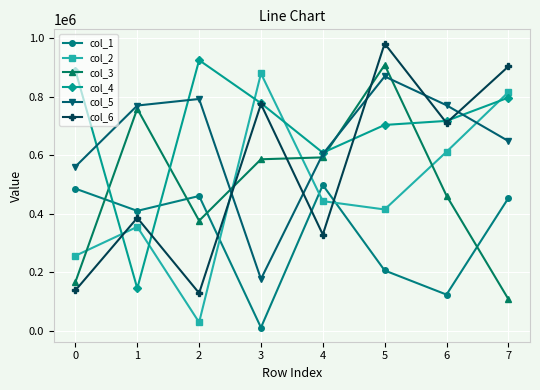

Between 0 and 5, which series saw the biggest shift?

col_6